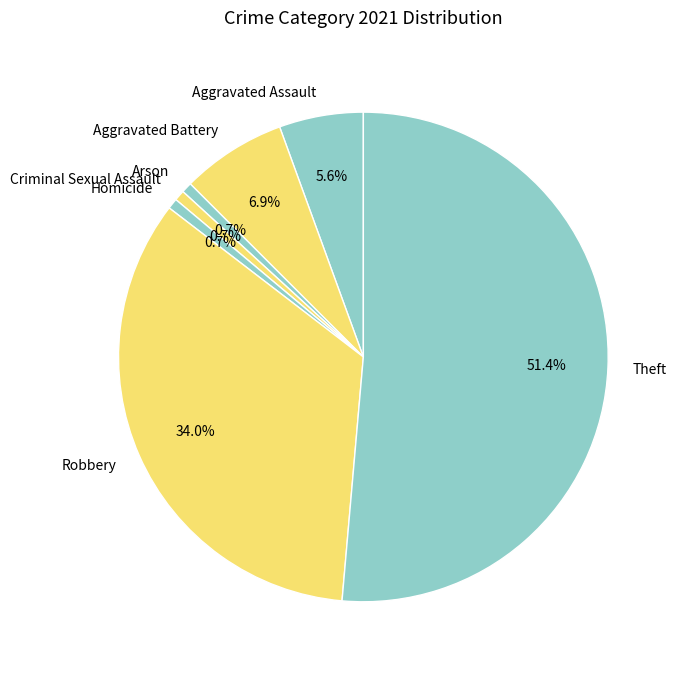

True or false: Homicide accounts for 1% of the total.

True